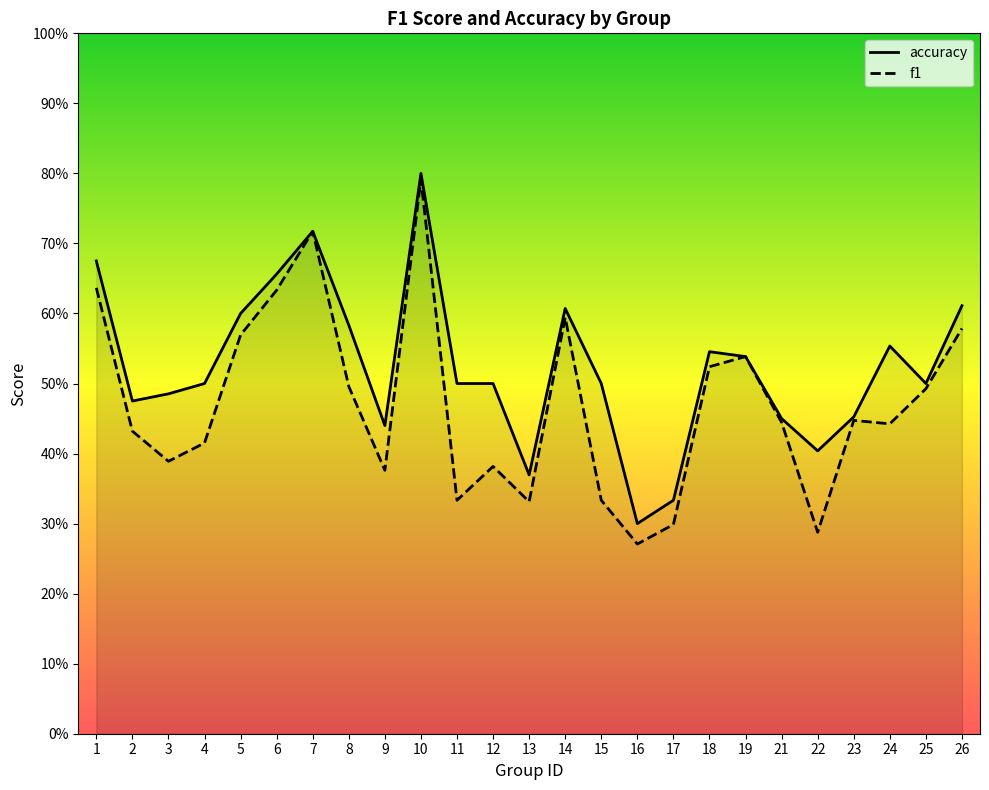

At which category is the sum across all series the highest?

10